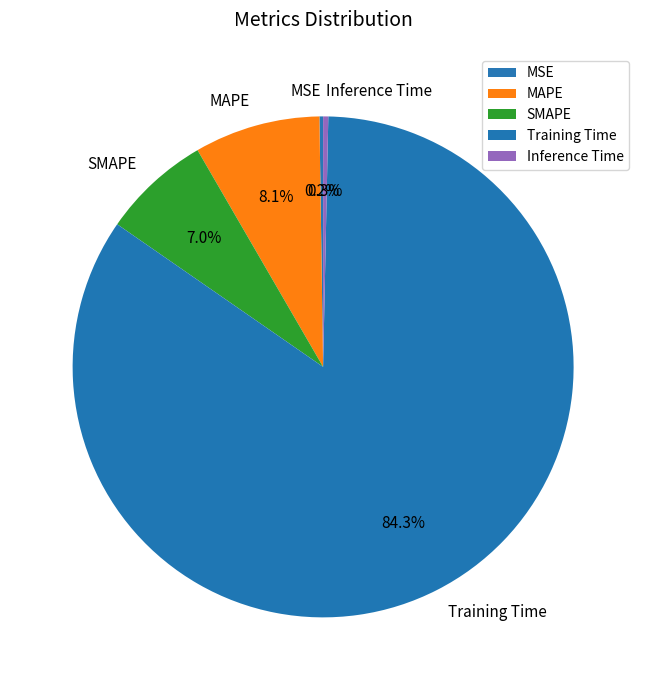

Between Inference Time and SMAPE, which is larger?

SMAPE